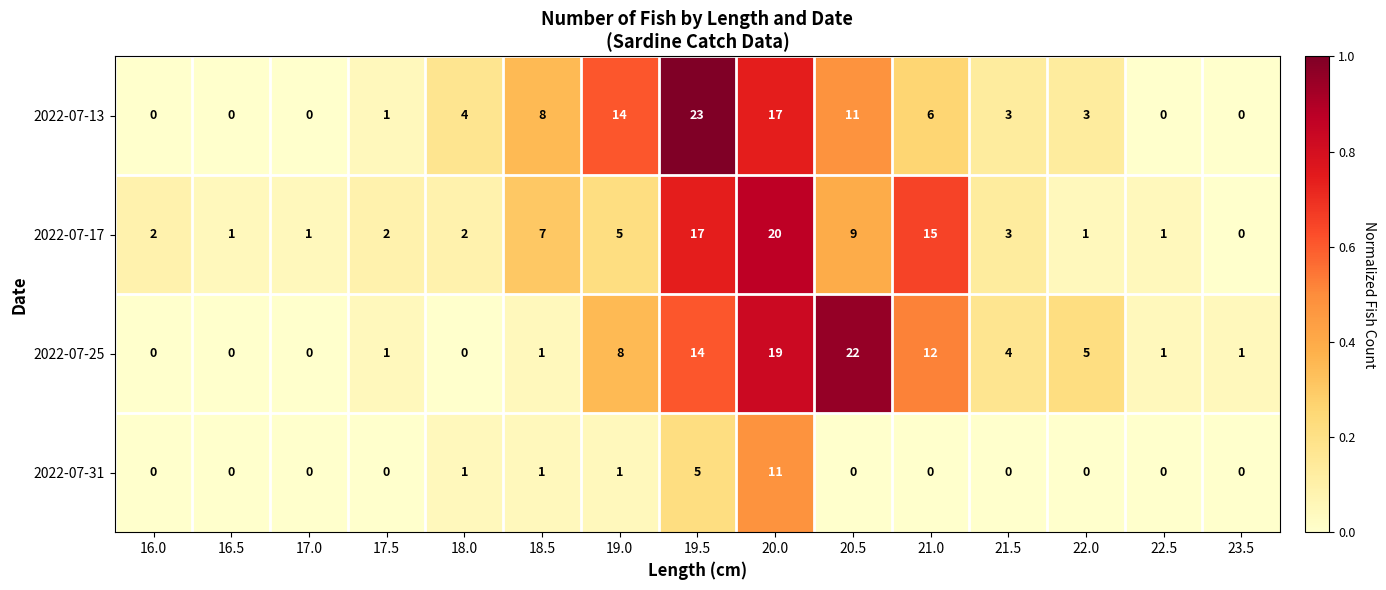

Rank the series by their maximum value, from lowest to highest.

2022-07-31, 2022-07-17, 2022-07-25, 2022-07-13